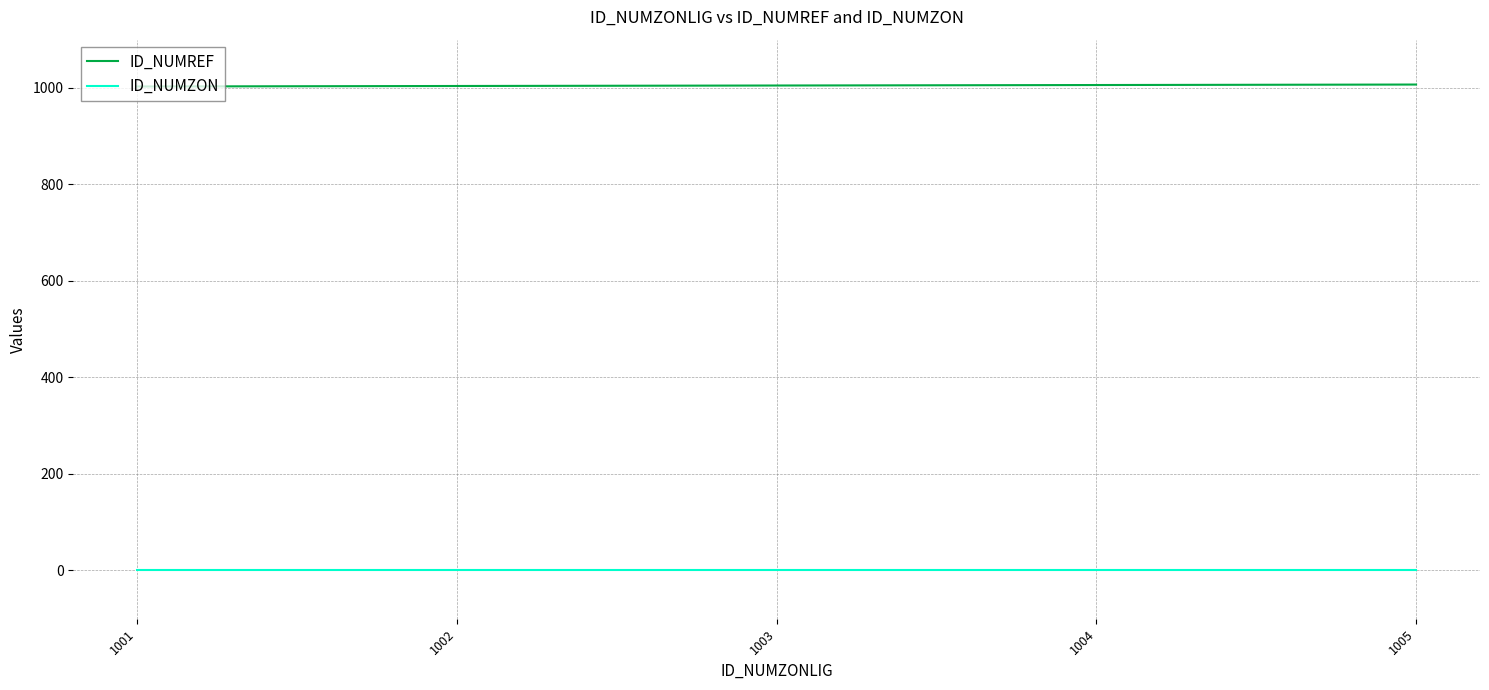

Rank the series by their average value, from lowest to highest.

ID_NUMZON, ID_NUMREF